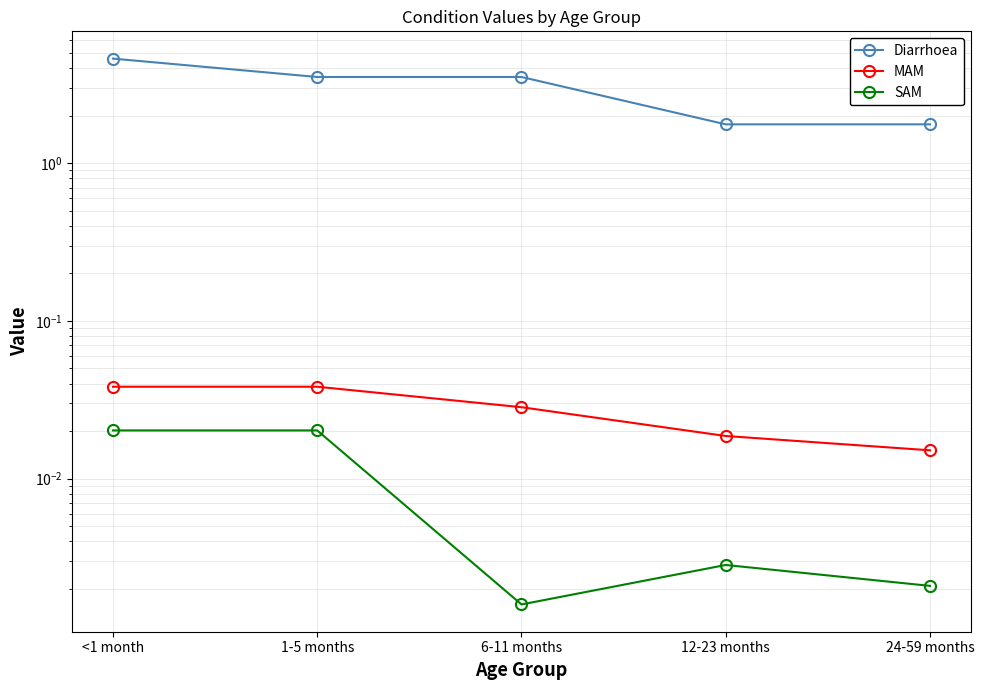

What are all the series names shown in the legend?

Diarrhoea, MAM, SAM